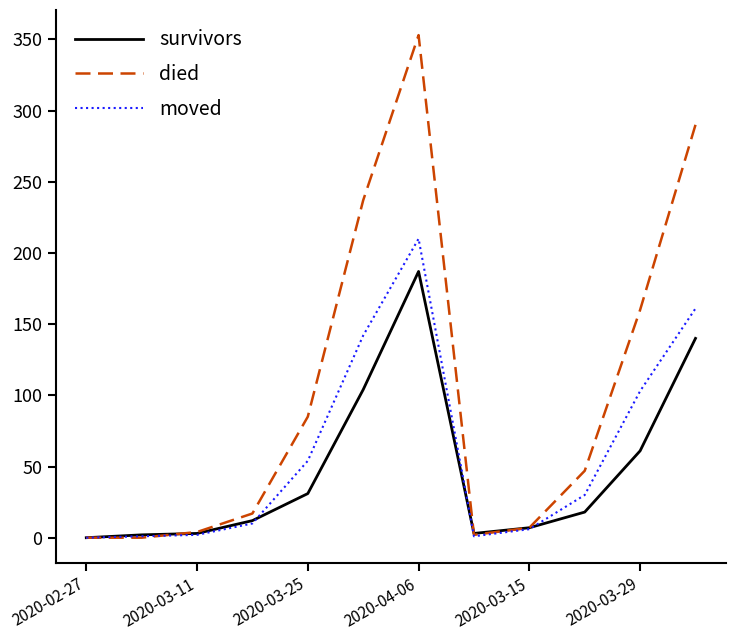

Which series has the largest total across all categories?

died